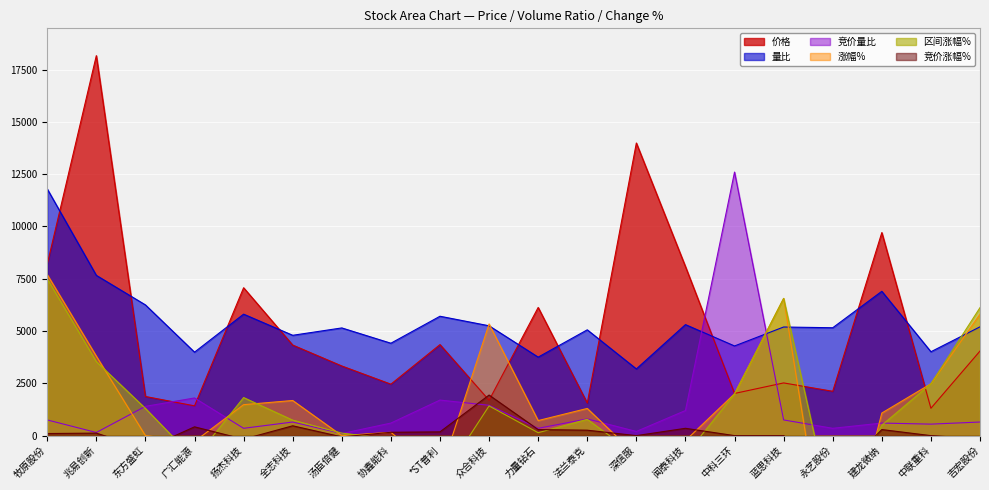

Is it true that 量比 equals 11795.9 at 牧原股份?

True